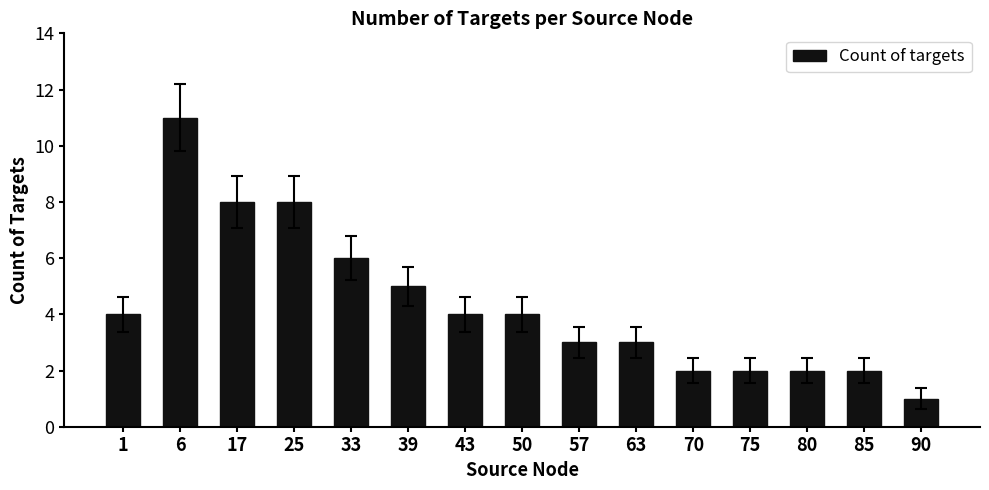

Does the chart contain stacked bars?

No